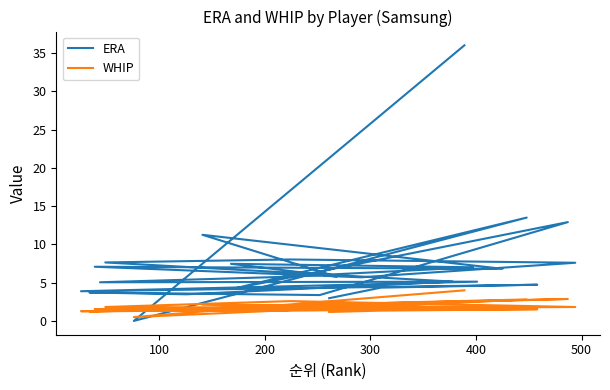

Reading left to right, transcribe all the data shown in this chart.

ERA: 3.0	4.3	4.7	3.9	5.1	5.0	5.8	7.0	7.5	5.8	11.2	6.8	7.1	5.7	7.6	8.0	7.6	5.1	3.5	3.7	3.4	12.9	4.3	13.5	0.0	36.0
WHIP: 1.2	1.4	1.5	1.3	1.5	1.5	1.5	1.8	1.7	1.6	2.1	1.8	1.6	1.7	1.8	2.6	1.8	1.7	1.4	1.2	2.0	2.9	1.9	2.8	0.5	4.0